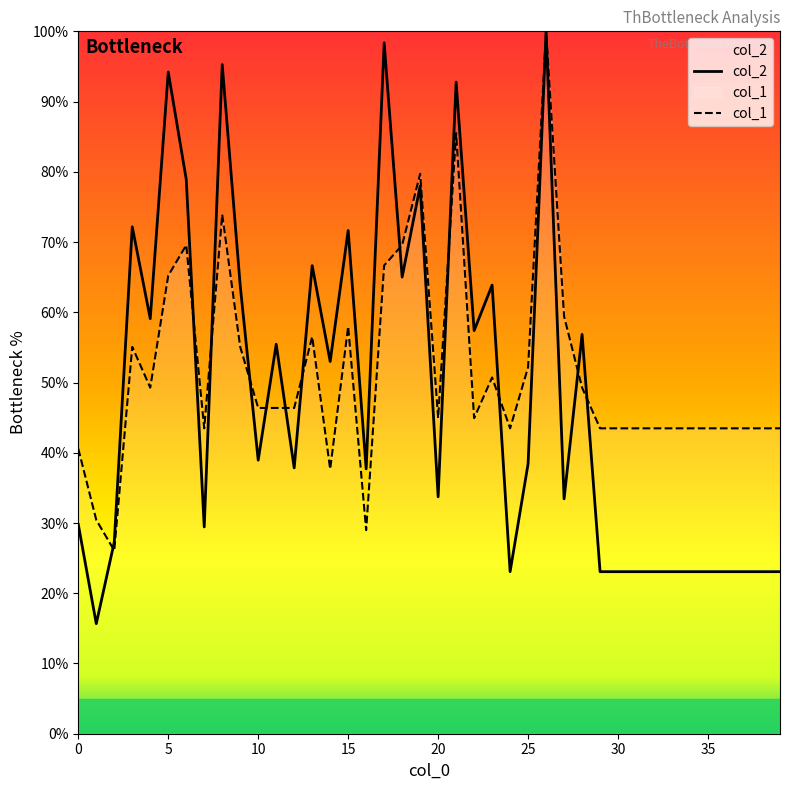

Which series has the widest spread of values?

col_2